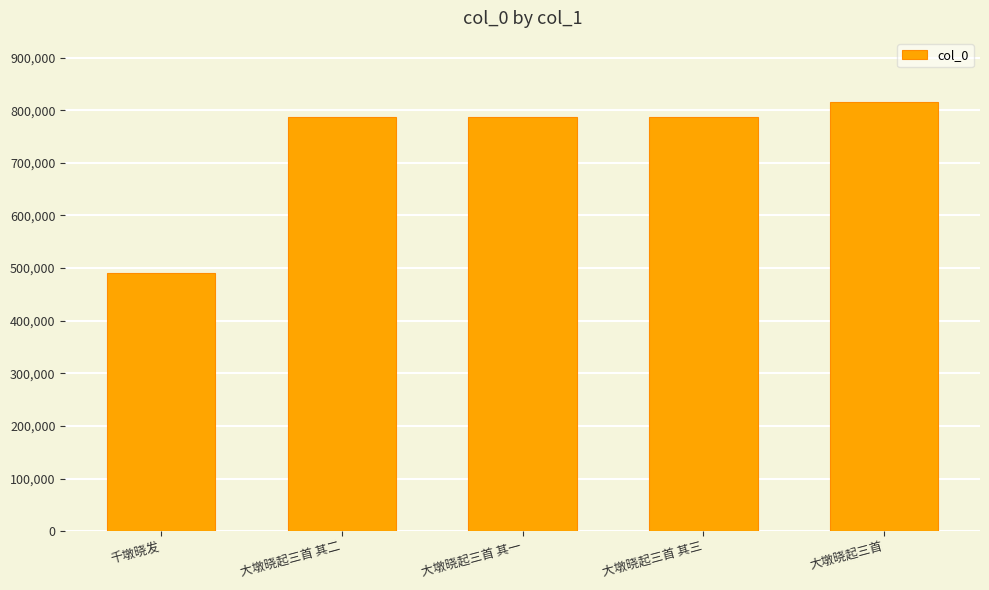

What is the average value?

733147